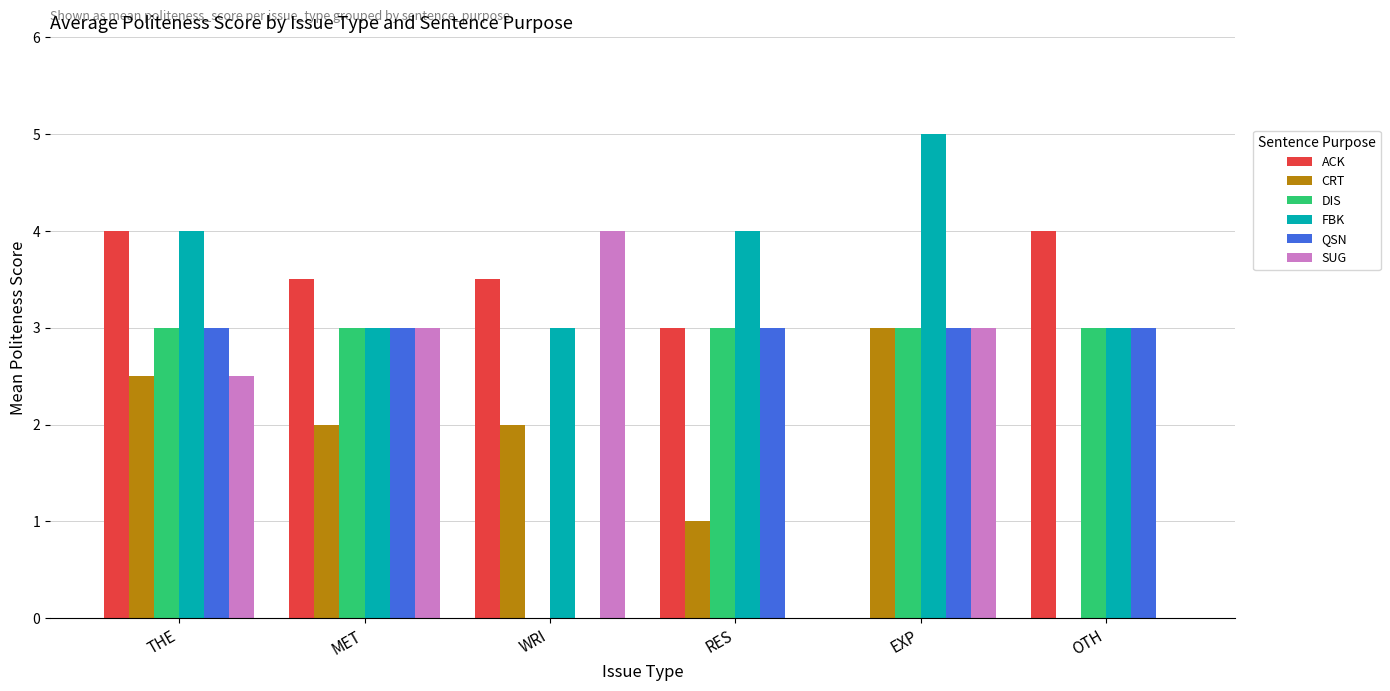

What is the sum of all FBK values?

22.0